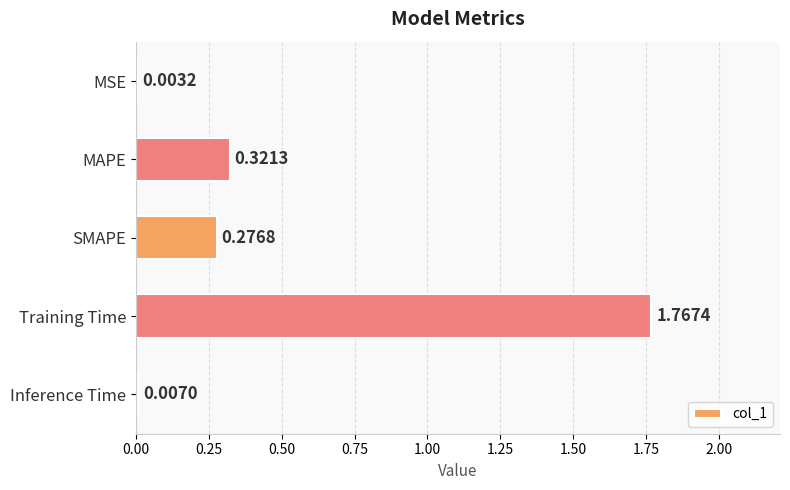

Which label corresponds to the largest value in the chart?

Training Time